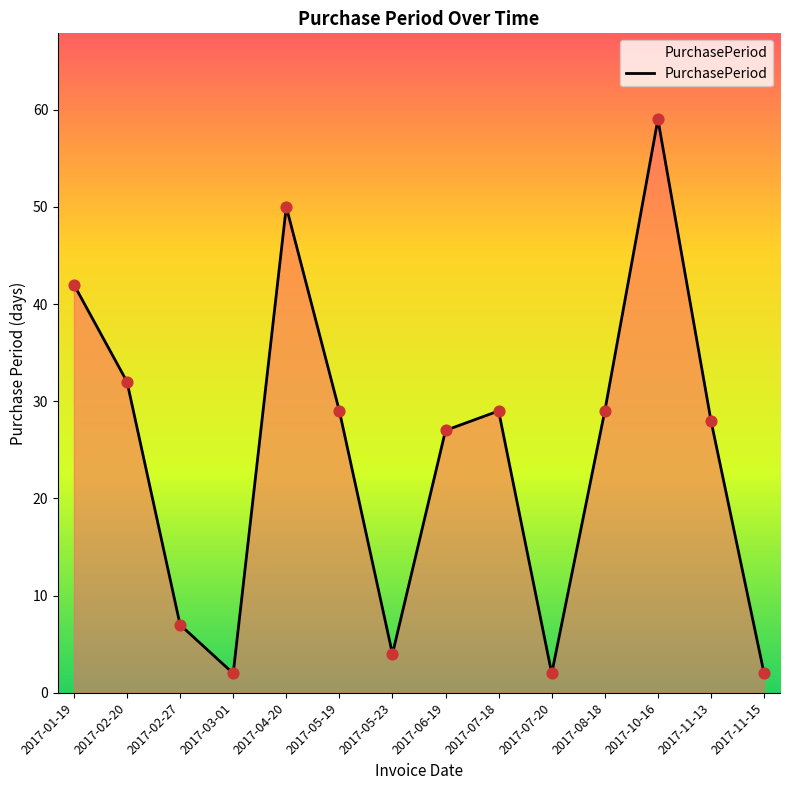

What is the change in value from 2017-06-19 to 2017-11-13?

+1